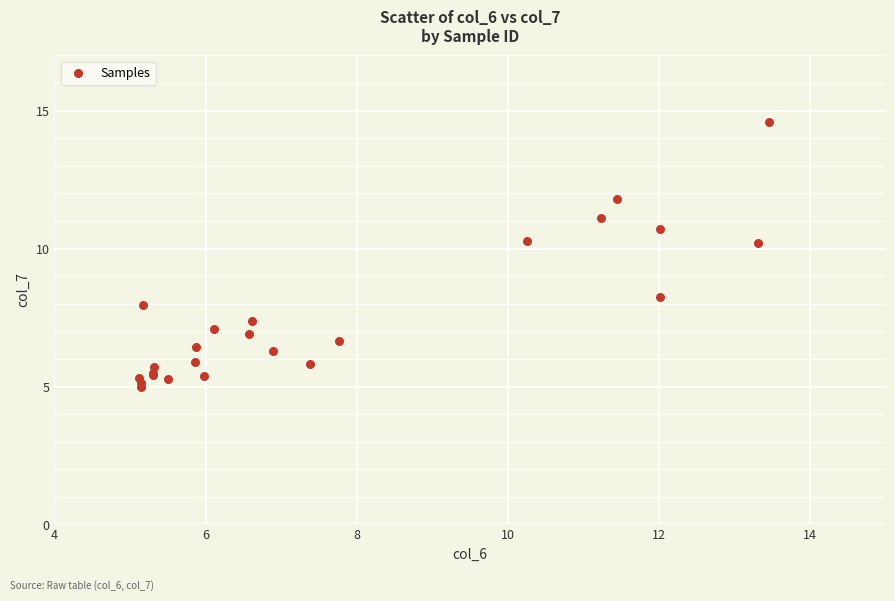

What Y value in the scatter plot is closest to 9?

8.2